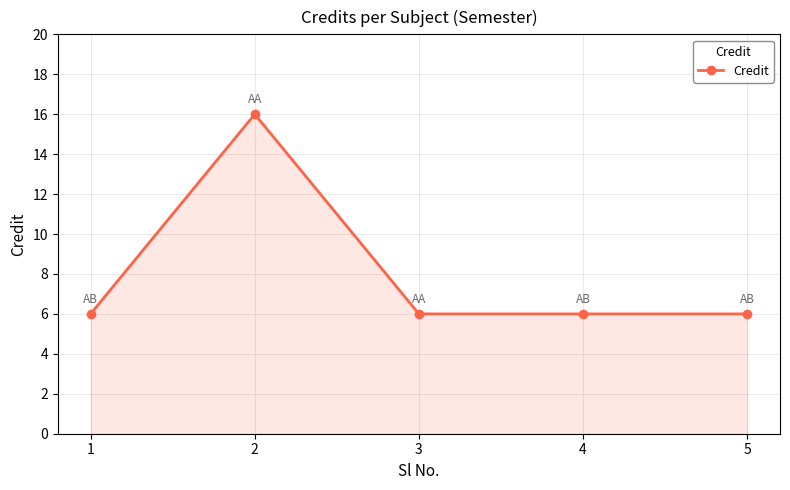

How many distinct data groups are displayed?

1